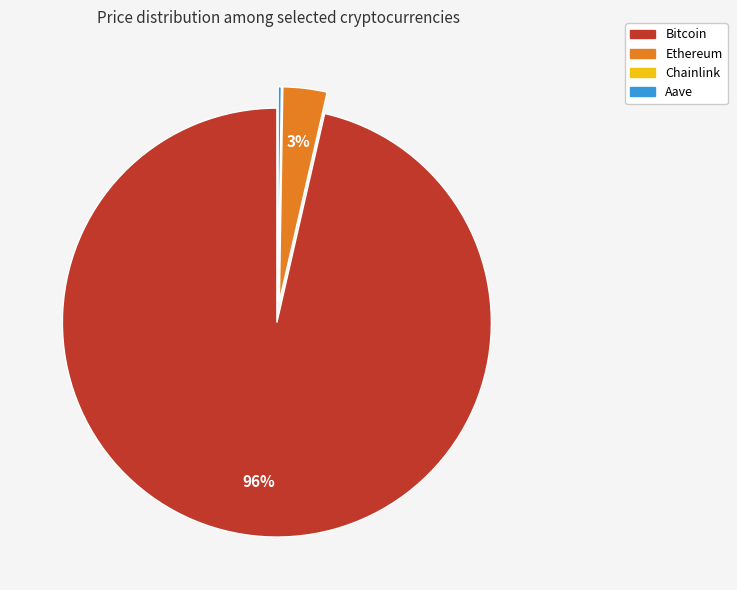

Which category has the biggest portion of the pie?

Bitcoin